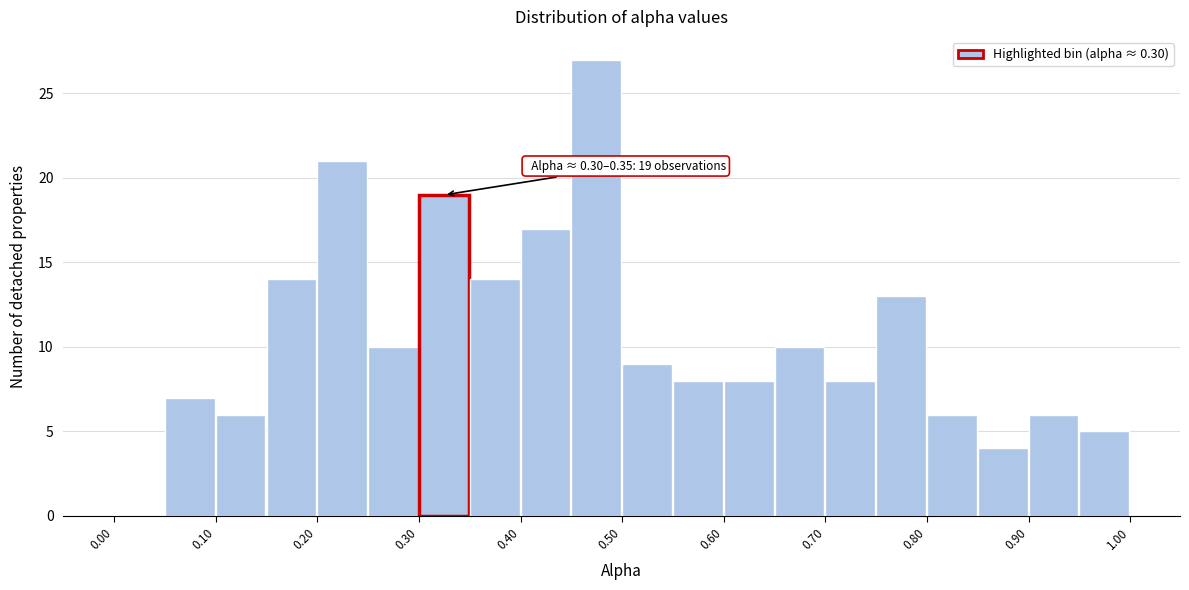

Which range on the x-axis has the tallest bar?

0.45 to 0.50